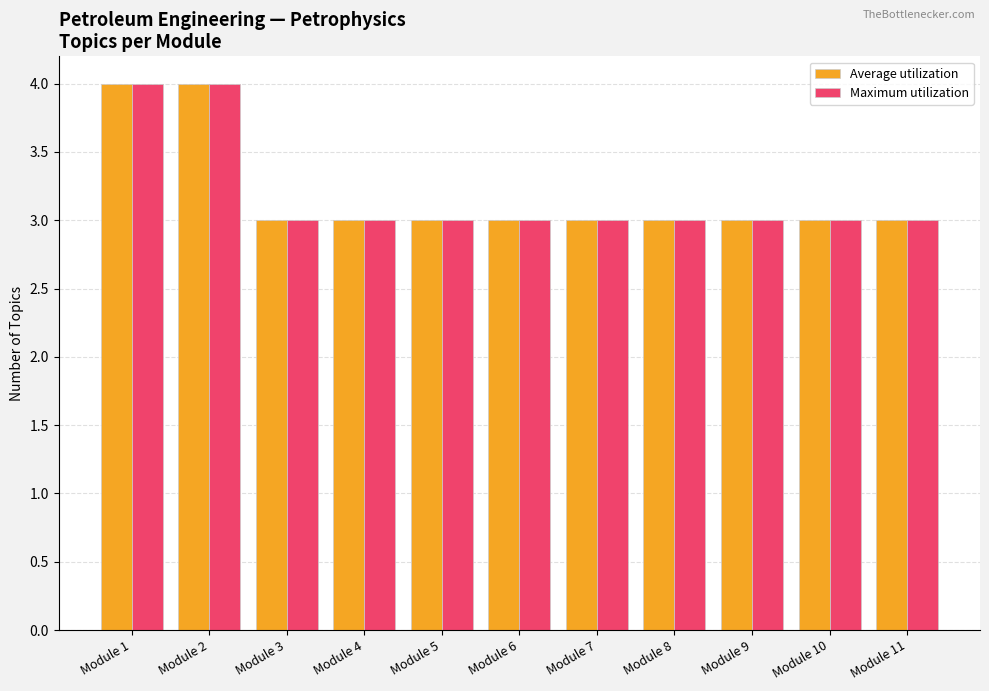

Count the number of data series in this chart.

2